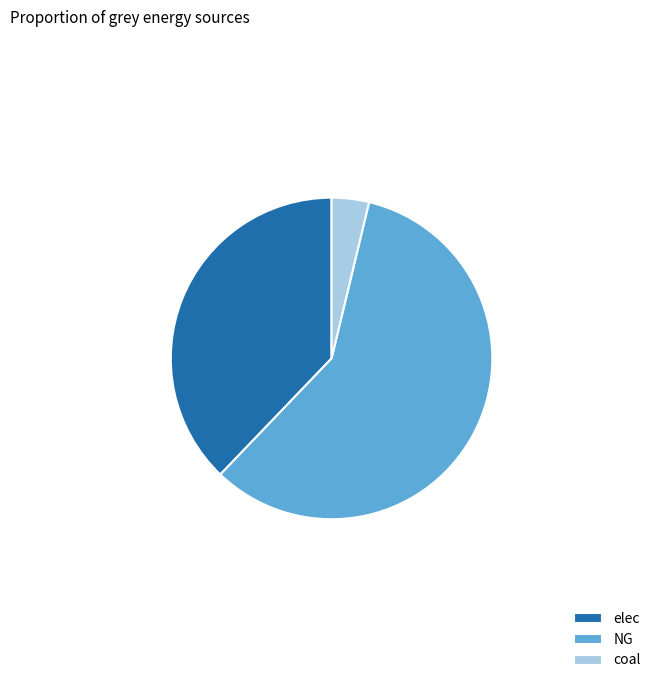

Rank the categories by value from lowest to highest.

coal, elec, NG